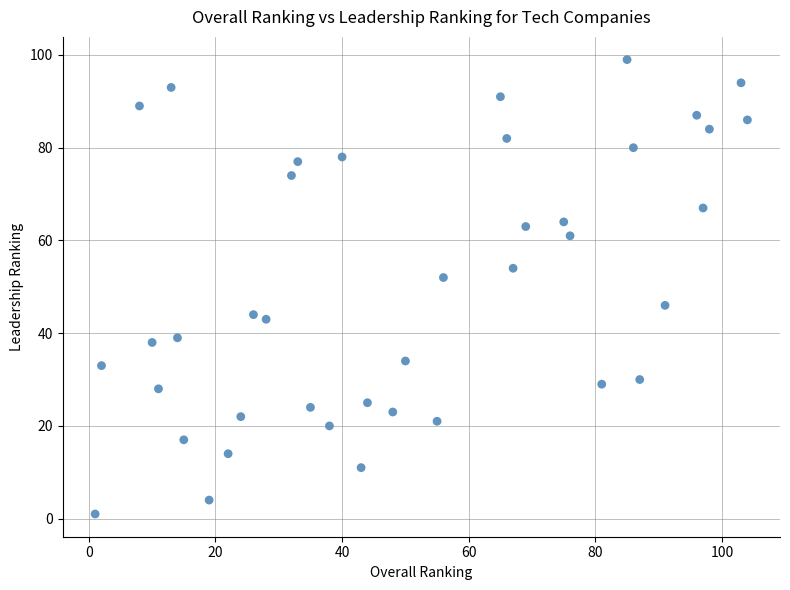

What is the range of X values (max minus min)?

103